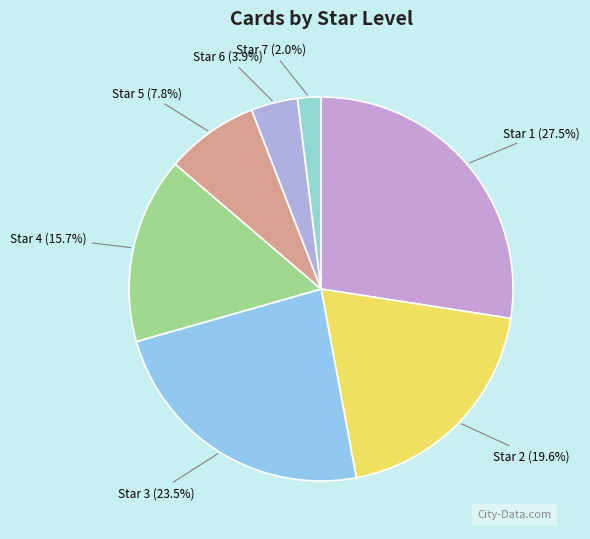

True or false: Star 5 accounts for 8% of the total.

True